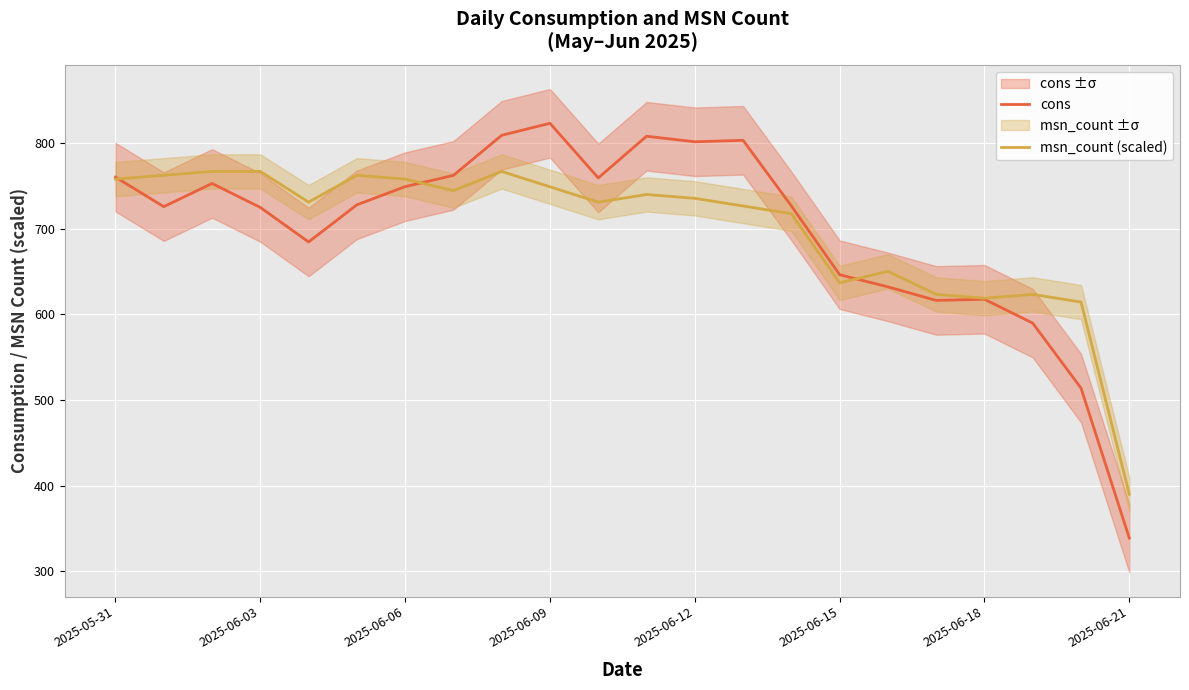

The cons series shows 272.3 at 2025-05-31. True or false?

False